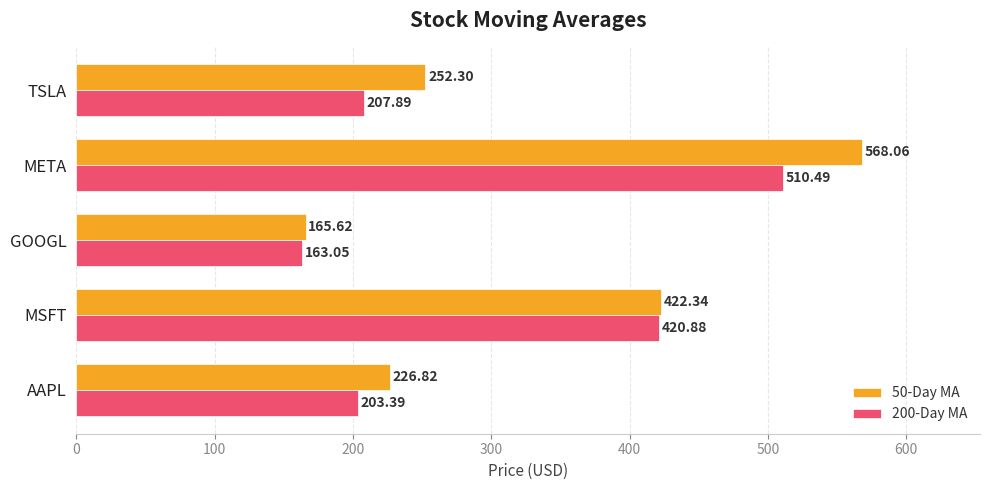

What is the average value of the 50-Day MA series?

327.0